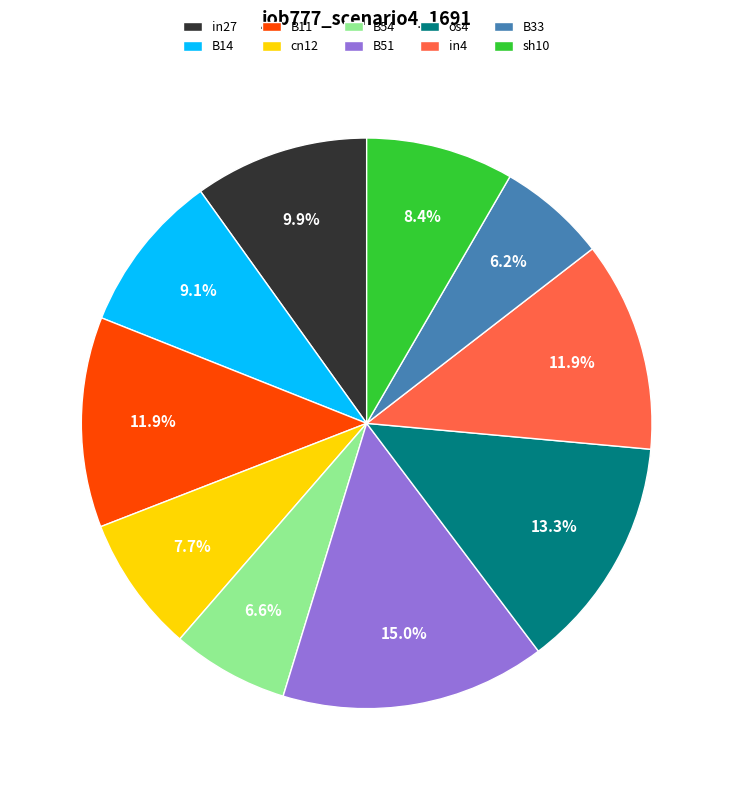

What percentage is the in4 slice, to the nearest percent?

12%